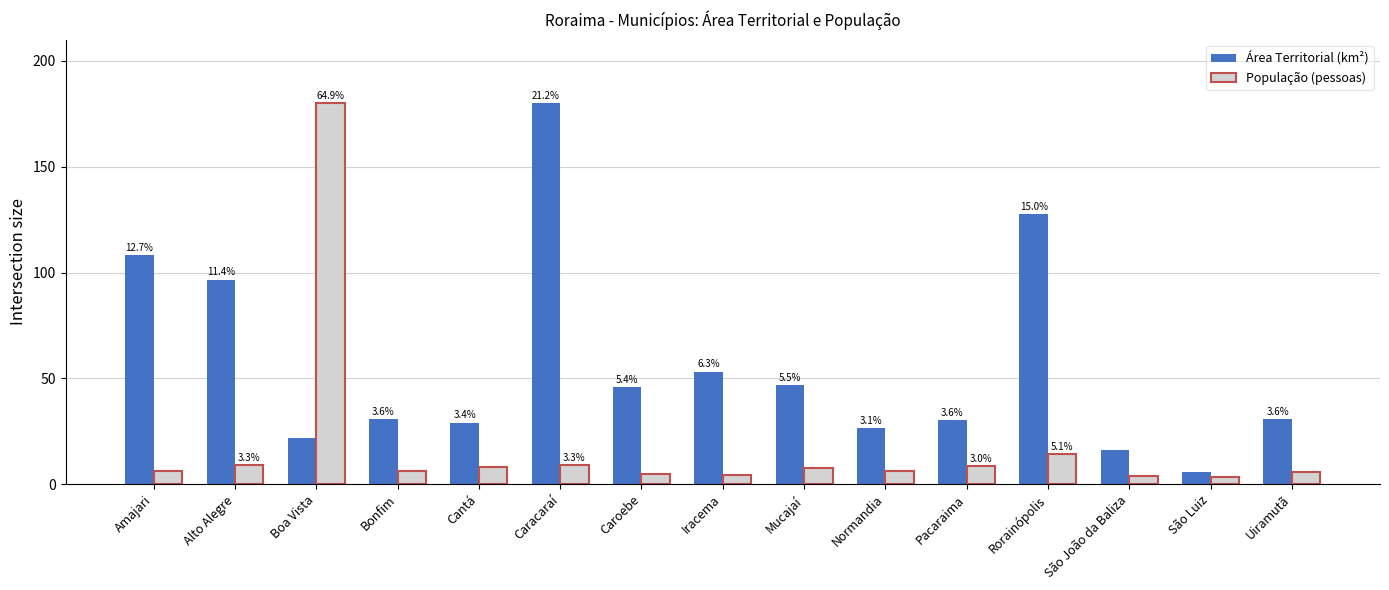

Which series has the largest range (max minus min)?

População (pessoas)